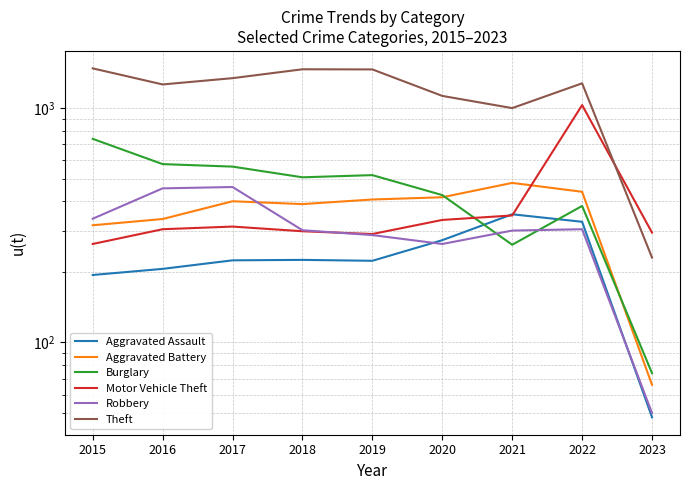

What is the smallest value displayed?

48